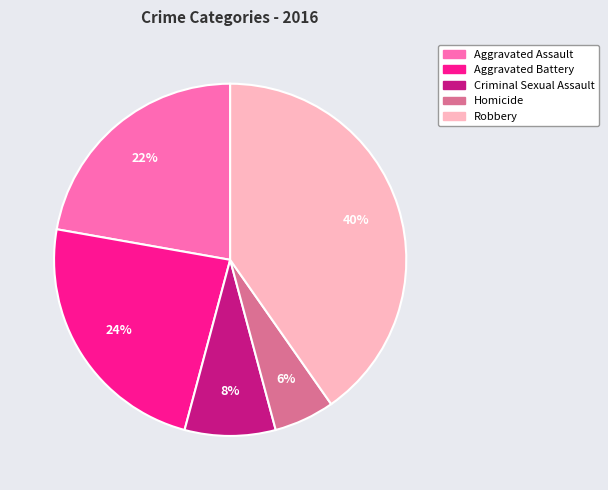

Which slice is the largest?

Robbery